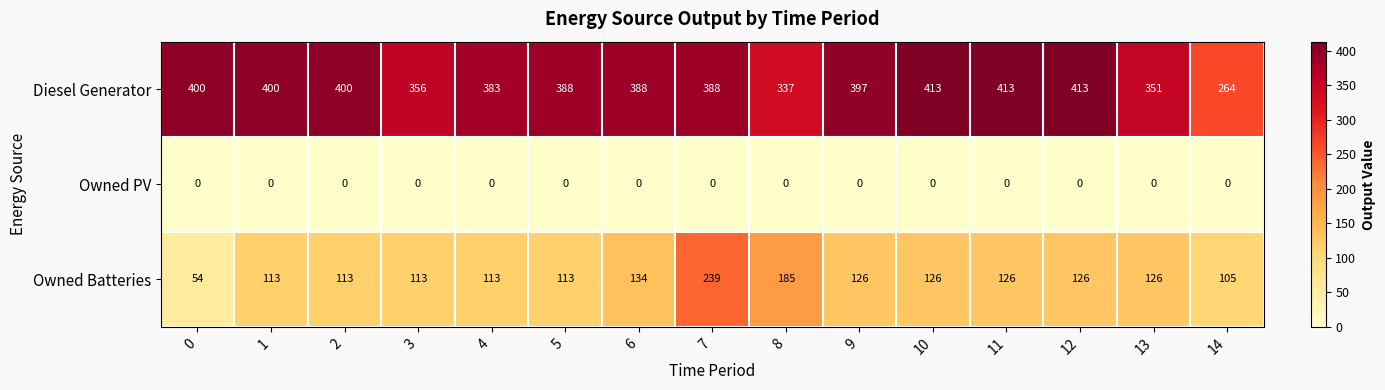

List the series in order of their overall mean, highest first.

Diesel Generator, Owned Batteries, Owned PV